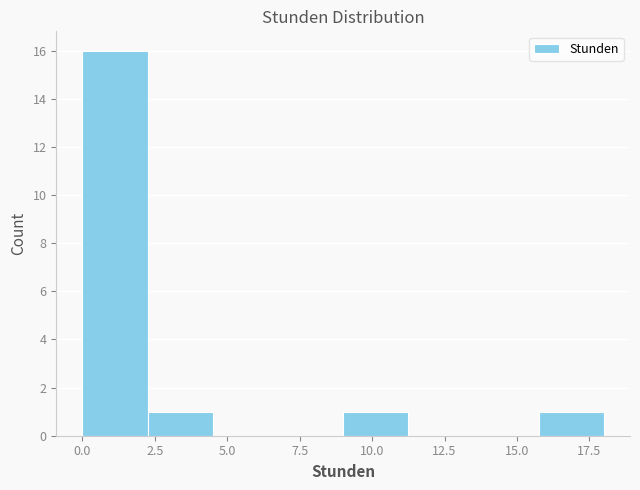

Reading left to right, transcribe this chart: for each bar, give the range it covers on the x-axis and its height. Neither the bar edges nor the heights are printed on the chart, so give them approximately, as read against the axes.

0.00 to 2.25: 16
2.25 to 4.50: 1
4.50 to 6.75: 0
6.75 to 9.00: 0
9.00 to 11.25: 1
11.25 to 13.50: 0
13.50 to 15.75: 0
15.75 to 18.00: 1